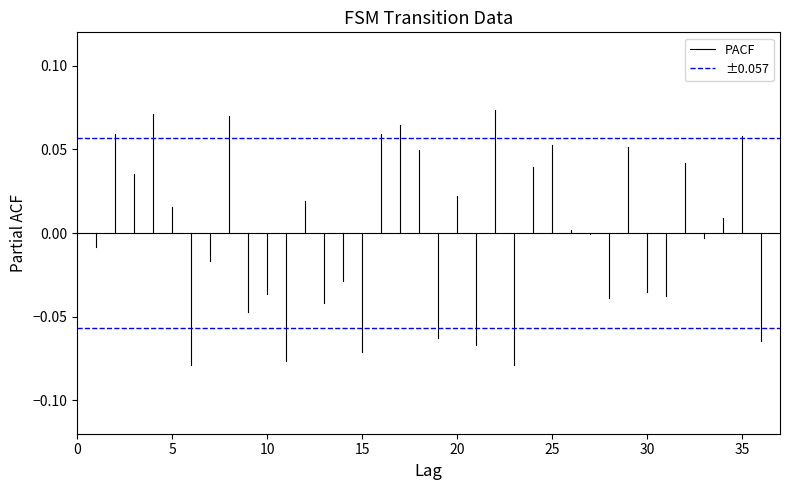

How many series are shown in this chart?

2